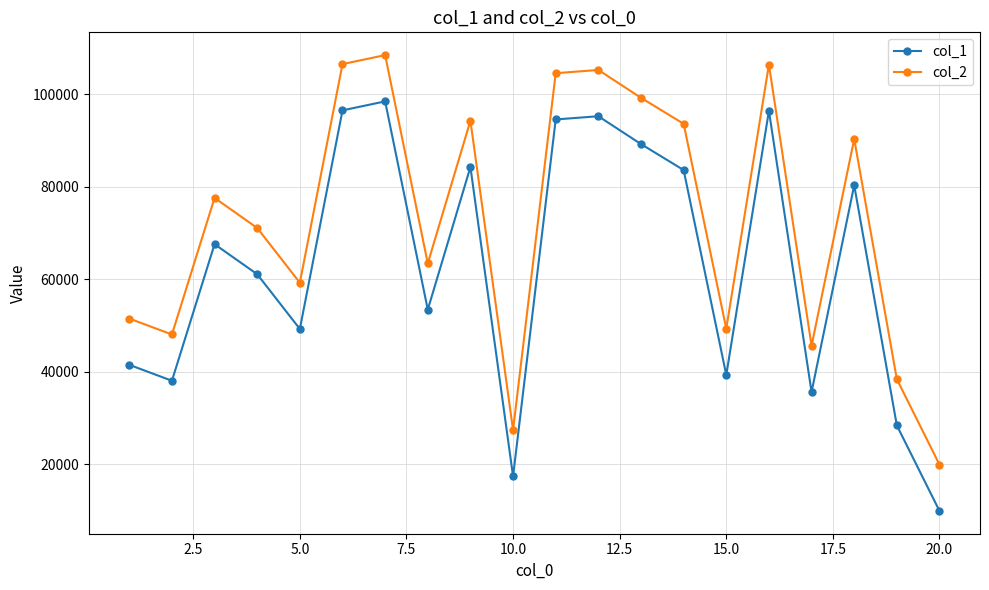

True or false: col_1 and col_2 cross at least once.

False